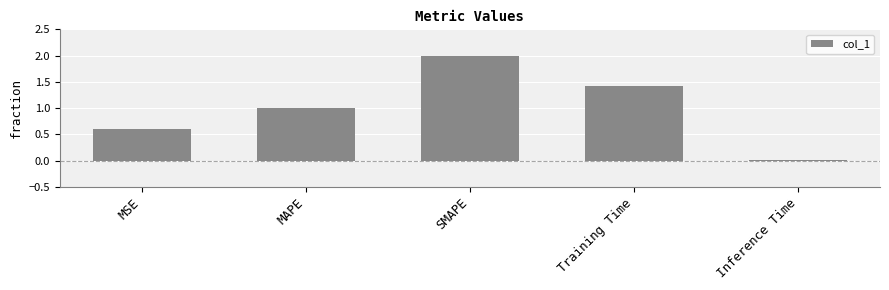

True or false: the data shows 0.2 at MSE.

False